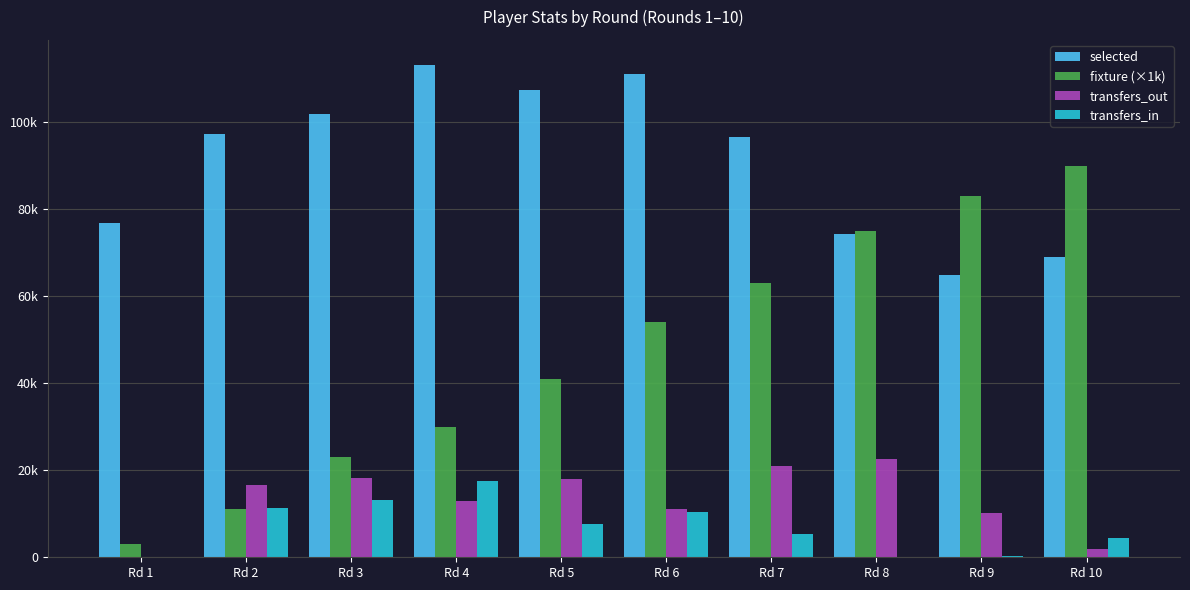

What is the difference between the maximum and minimum values in the transfers_out series?

22524